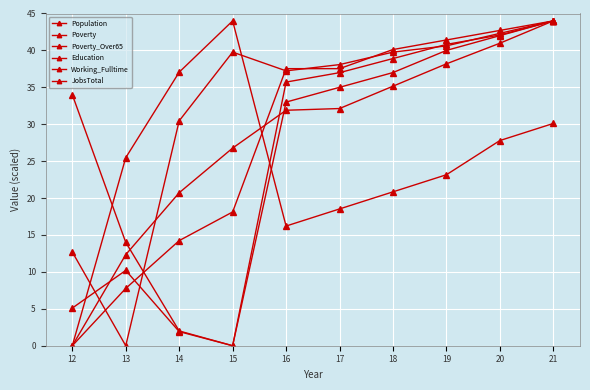

How many positive values does the Working_Fulltime series have?

9